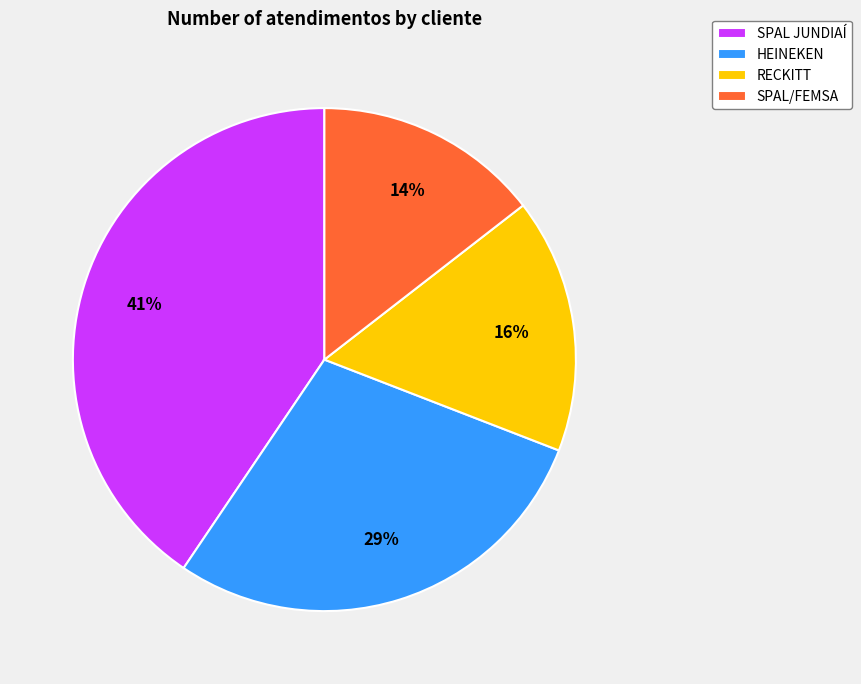

Is the sum of HEINEKEN and RECKITT greater than half?

No